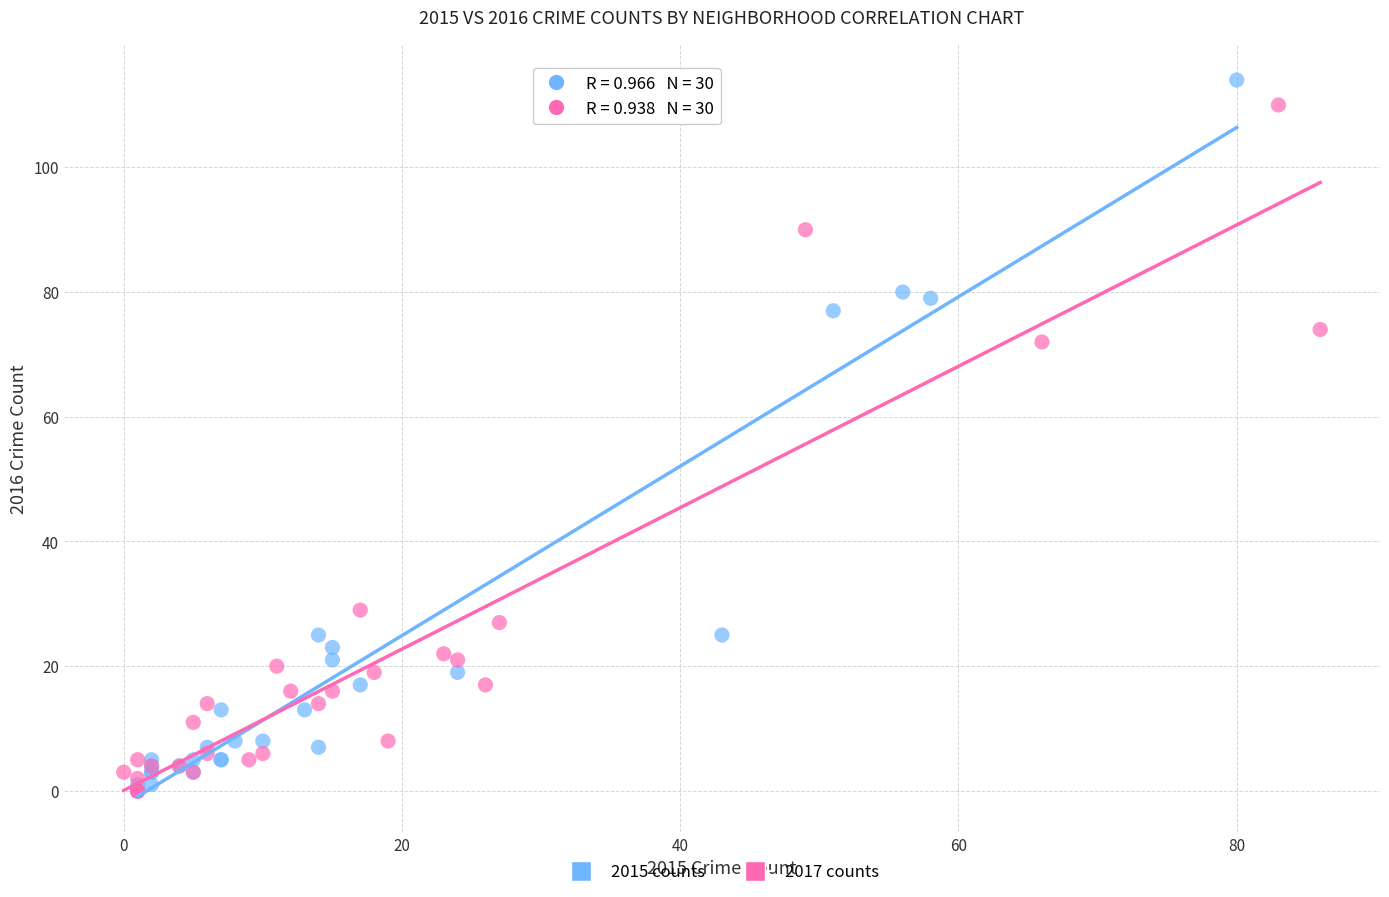

What are all the series names shown in the legend?

2015 counts, 2017 counts